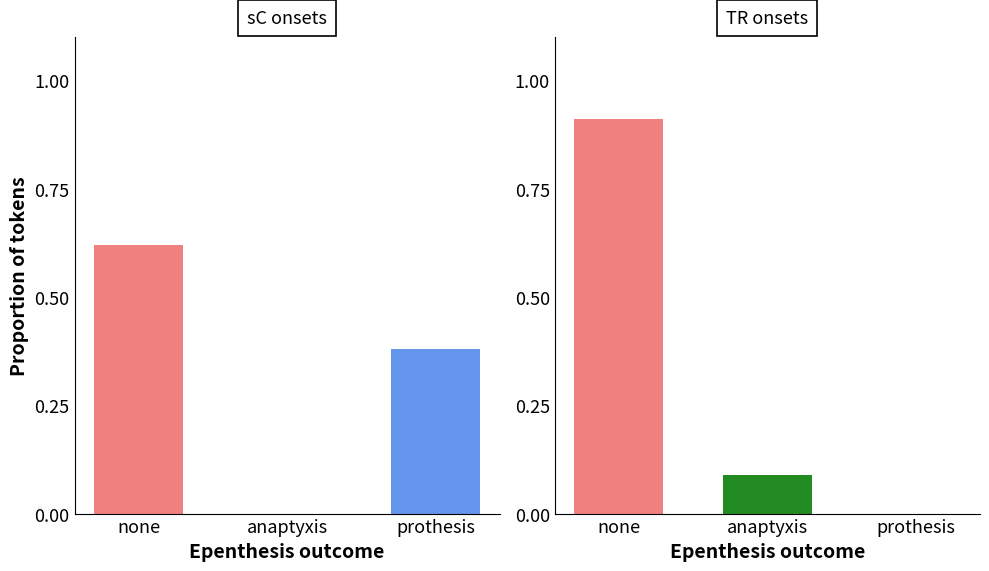

Rank the categories by value from highest to lowest.

none, prothesis, anaptyxis